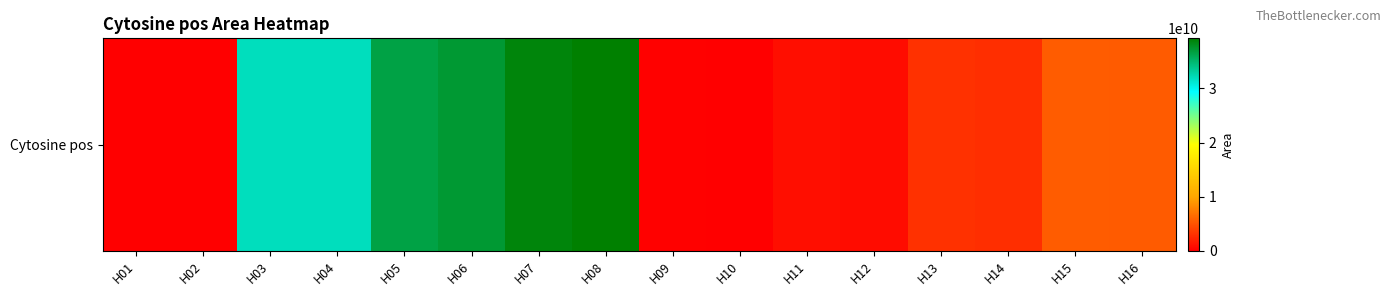

List the labels in order of value, smallest first.

H01, H02, H10, H09, H12, H11, H14, H13, H16, H15, H04, H03, H05, H06, H07, H08